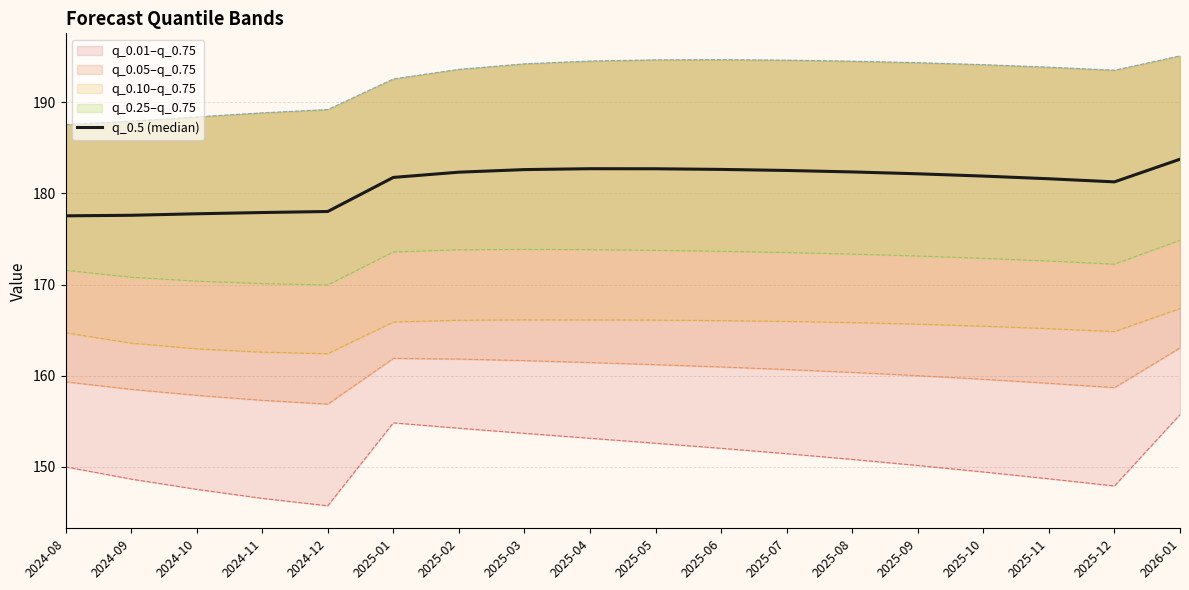

Approximately how many times larger is the value at 2024-09 compared to 2025-06?

1.0